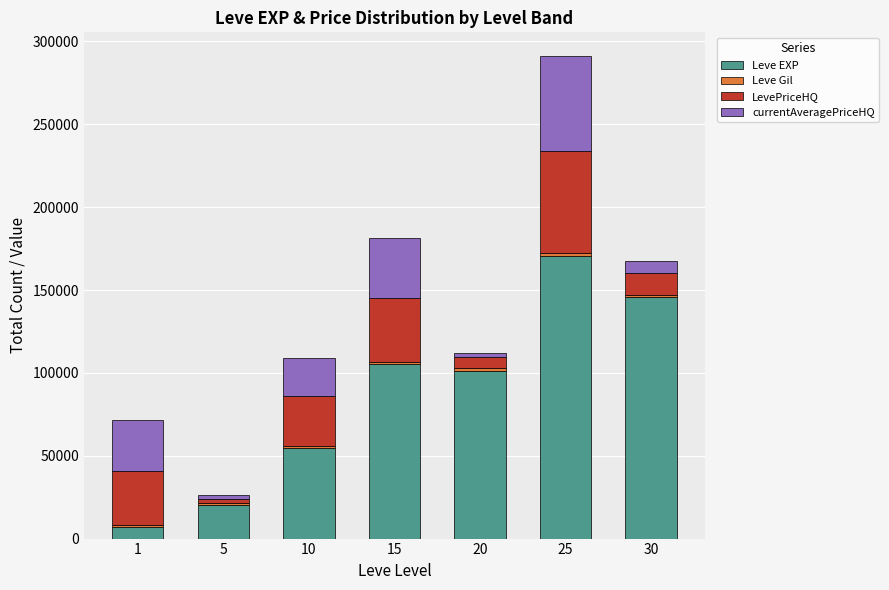

At which category is the sum across all series the highest?

25